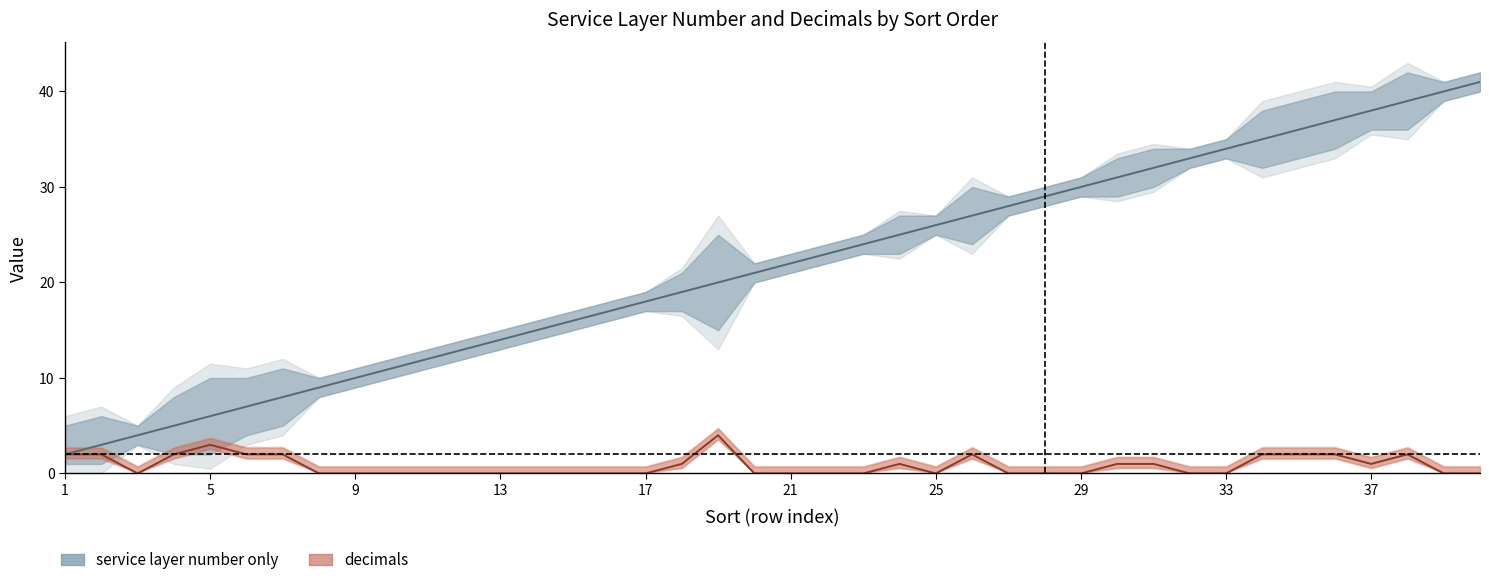

What are all the series names shown in the legend?

service layer number only, decimals